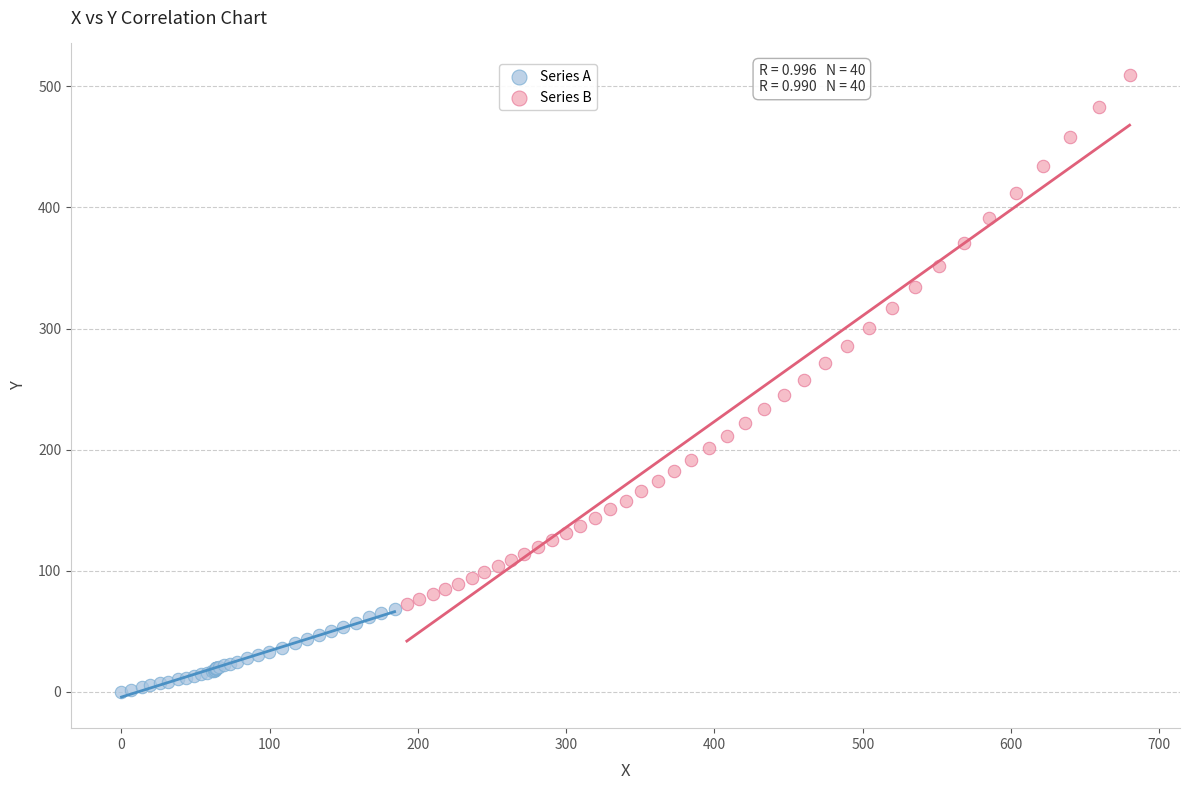

Which series contains the highest Y value?

Series B